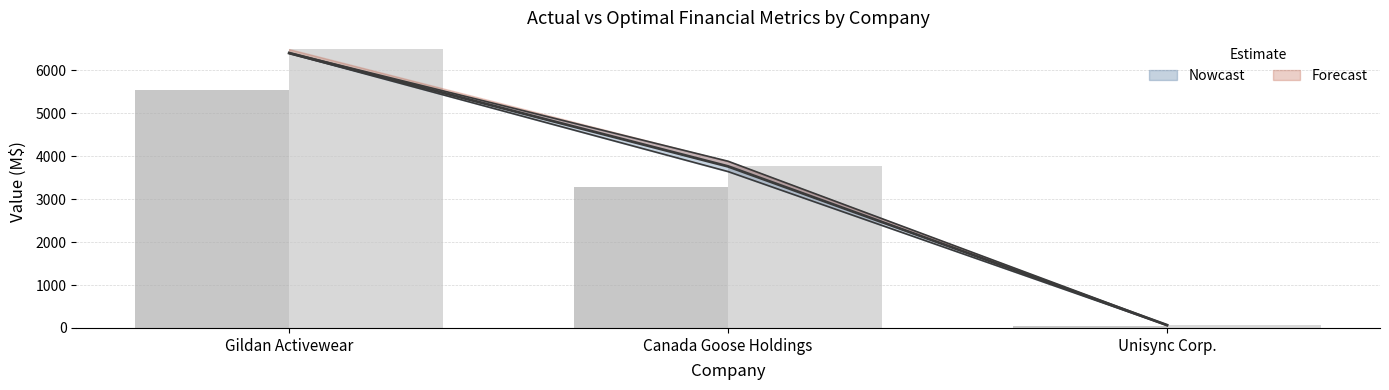

What position from the right is Canada Goose Holdings?

2